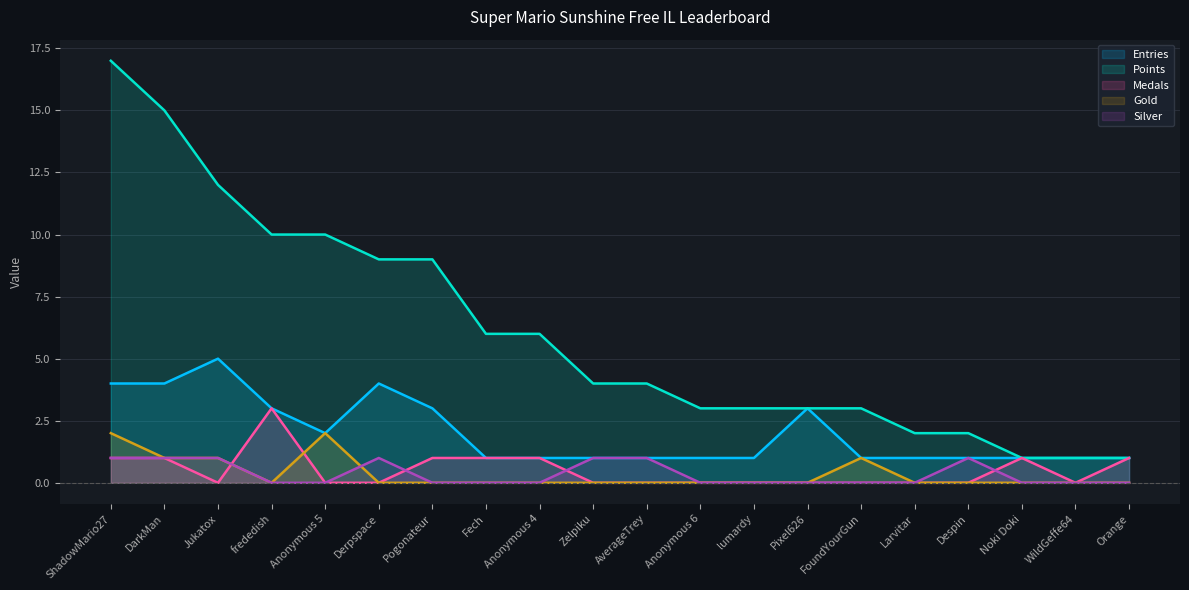

Is it true that Points equals 4 at AverageTrey?

True